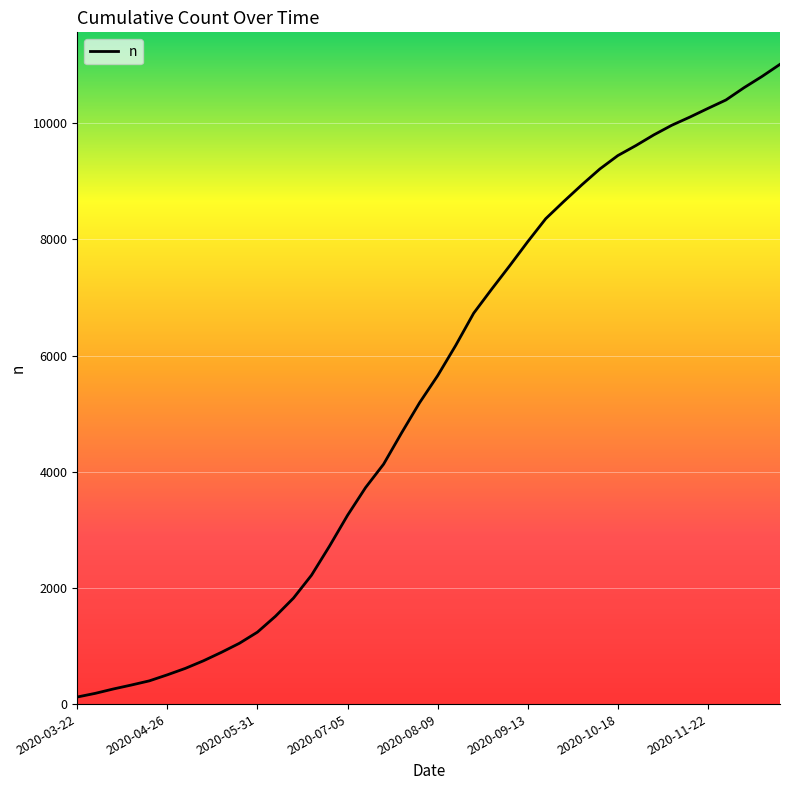

What is the difference between the maximum and minimum values?

10891